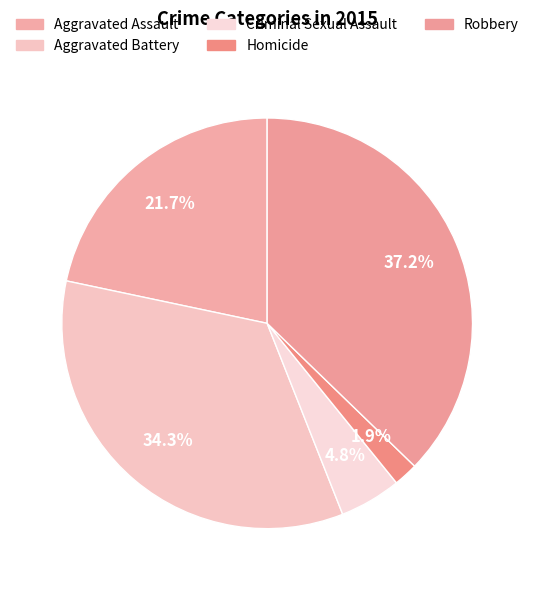

To the nearest percent, what portion does Criminal Sexual Assault represent?

5%